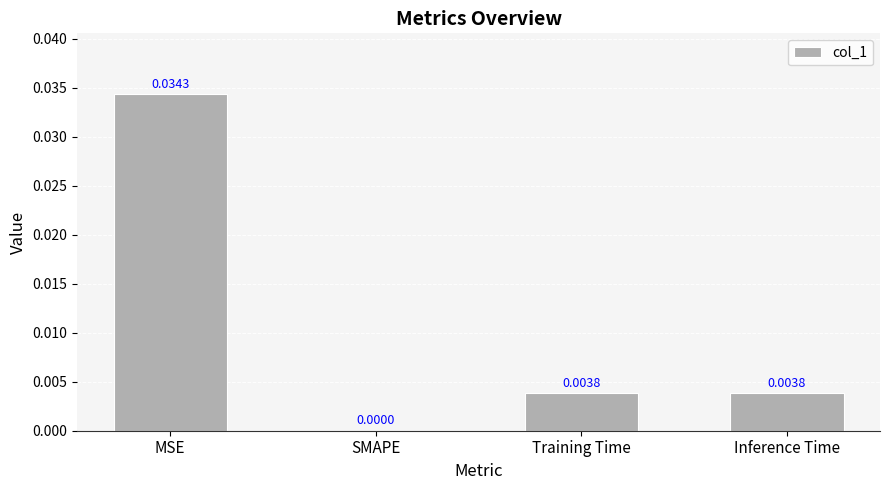

Are the bars horizontal?

No